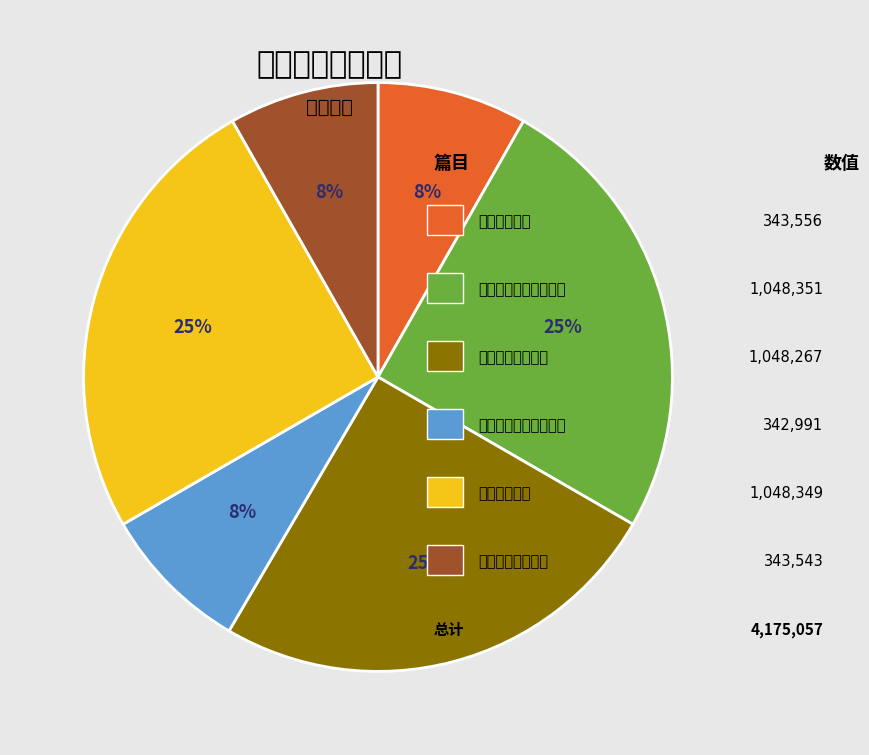

To the nearest percent, what is the difference between the largest and smallest slice percentages?

17%